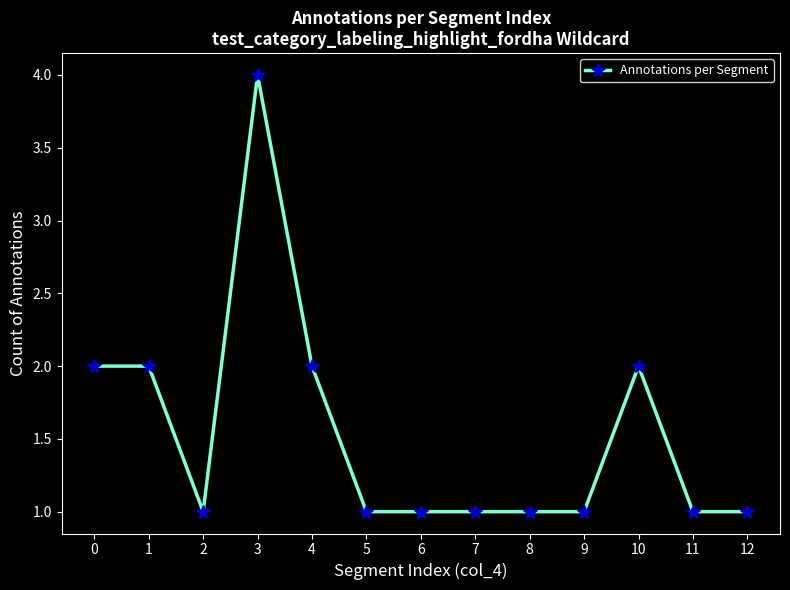

Reading right to left, extract all data points from this chart.

12=1	11=1	10=2	9=1	8=1	7=1	6=1	5=1	4=2	3=4	2=1	1=2	0=2